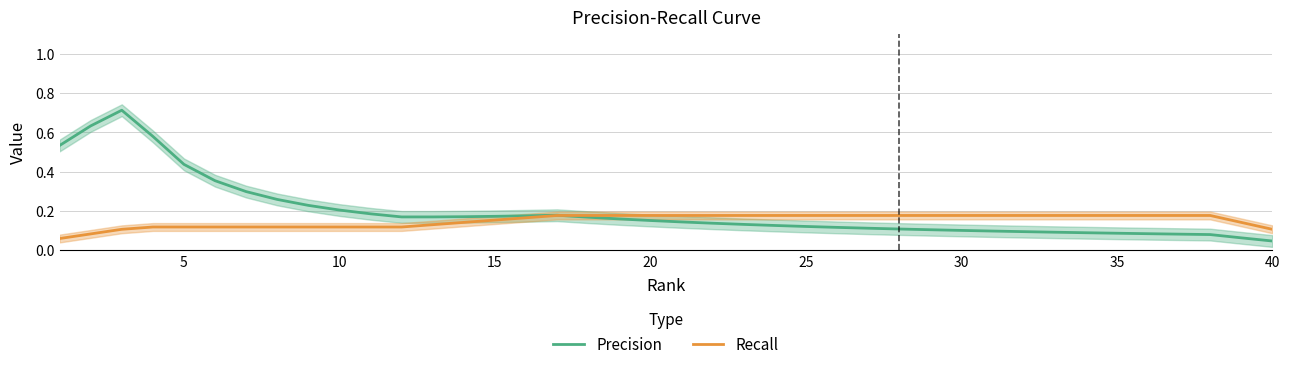

List the series in order of their peak value, highest first.

Precision, Recall